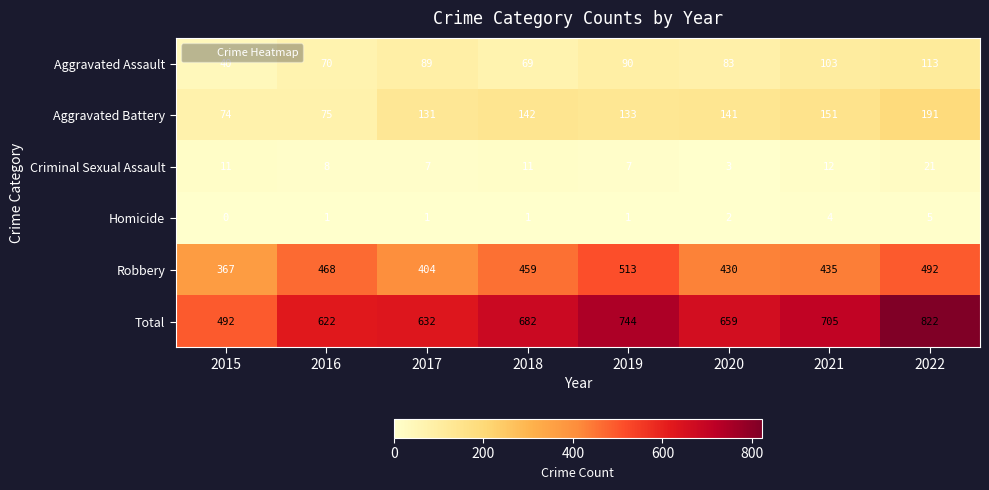

What is the maximum value shown in the chart?

822